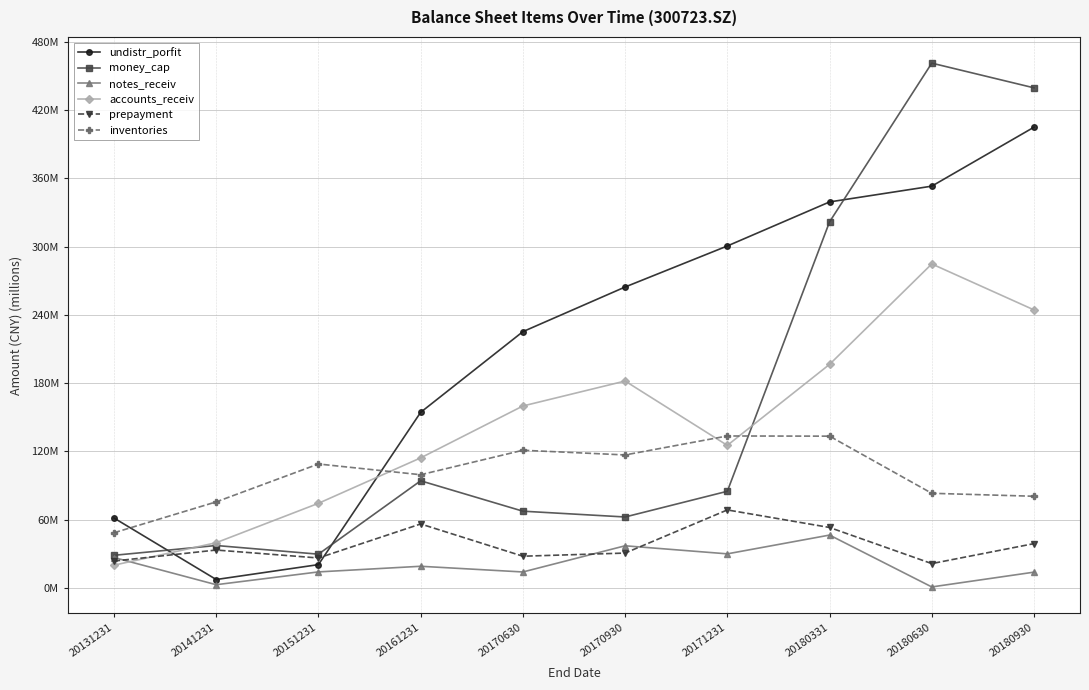

At which category is the sum across all series the highest?

20180930